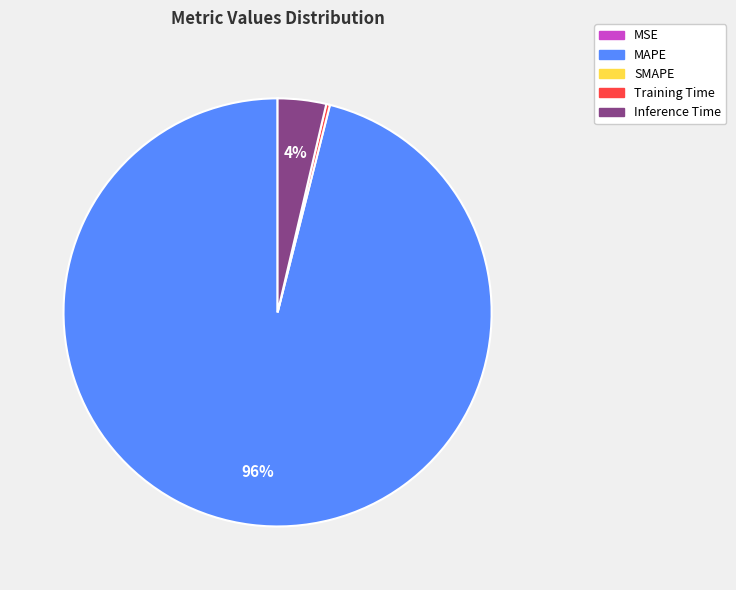

Is there a majority slice in this chart?

Yes